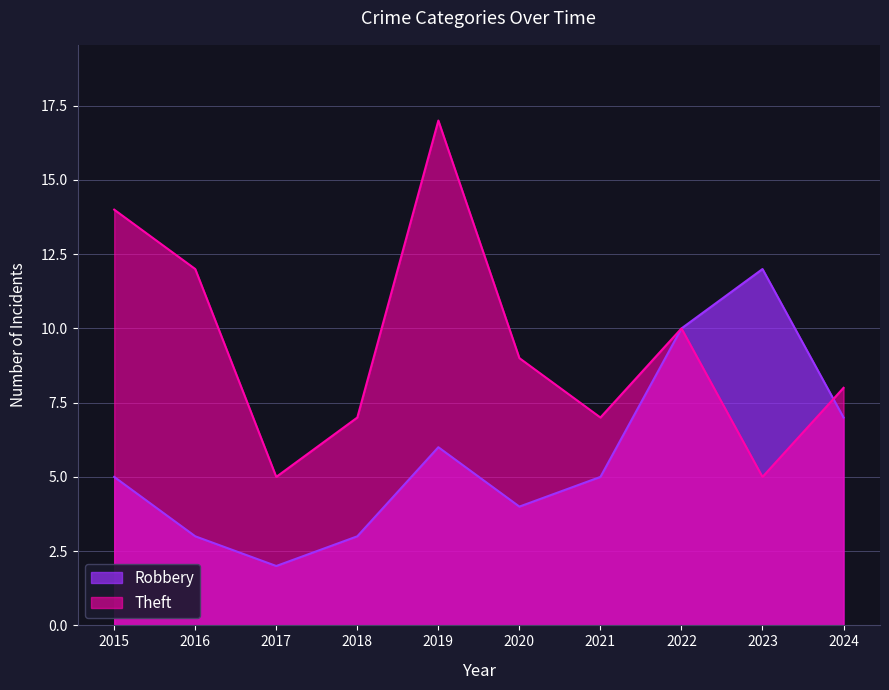

What is the difference between the highest and lowest values at 2017?

3